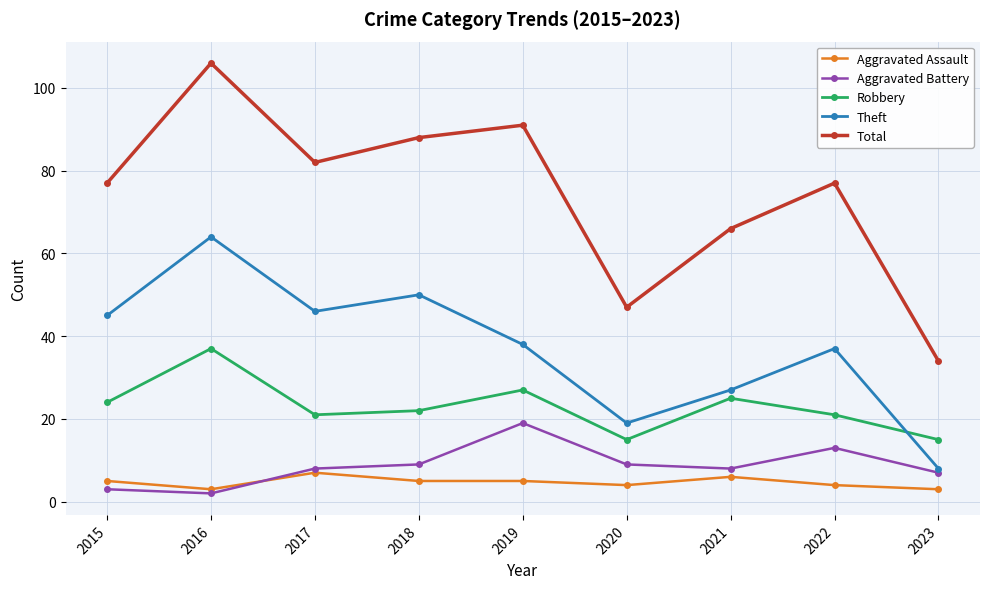

What is the lowest value of the Total series?

34